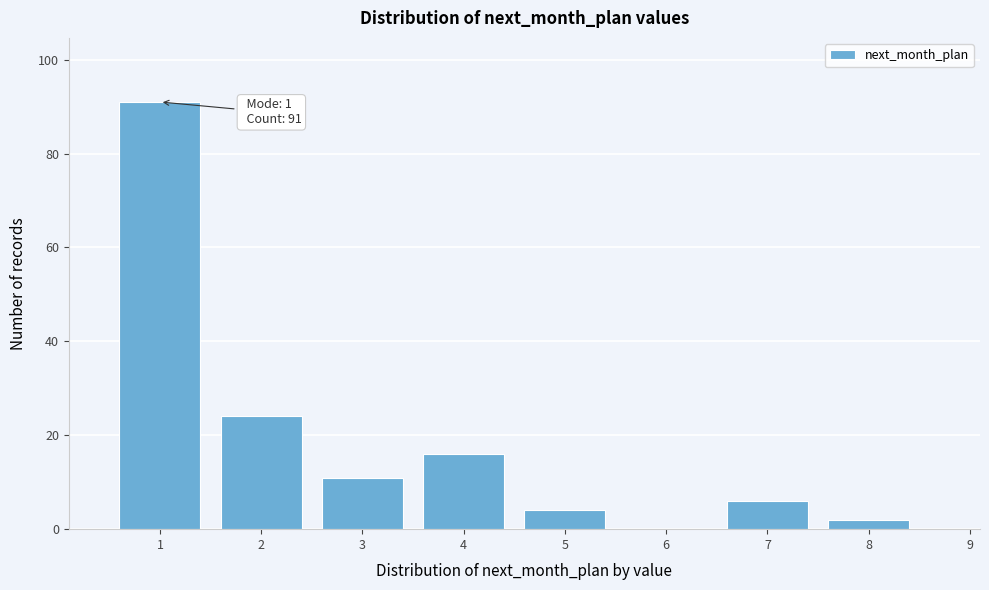

Reading left to right, what are all the values shown in this chart?

1=91	2=24	3=11	4=16	5=4	6=0	7=6	8=2	9=0